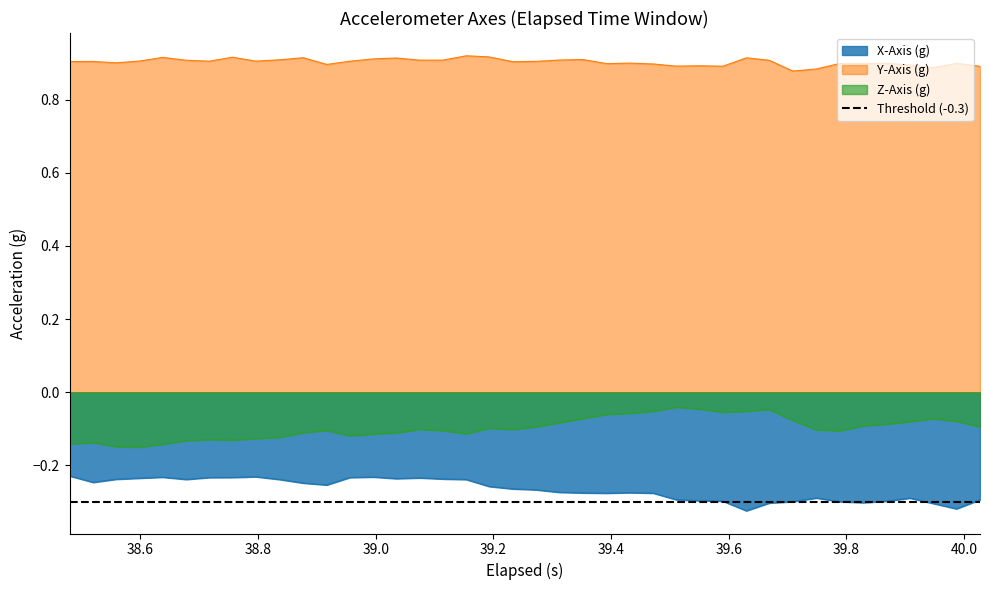

What is the difference between the maximum and minimum values in the X-Axis (g) series?

0.1